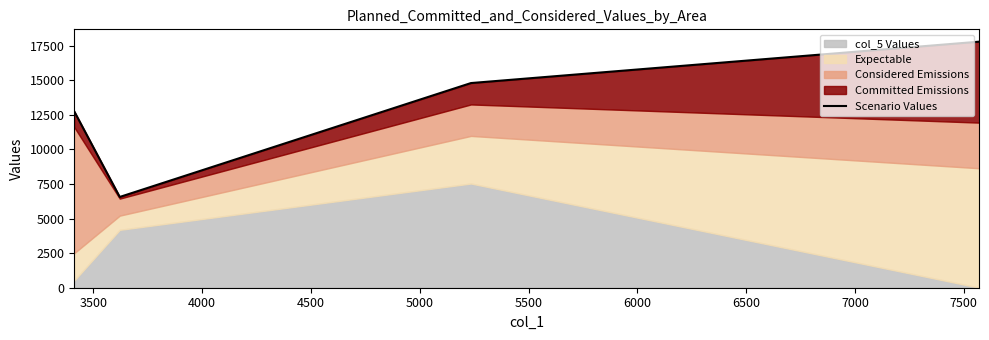

What value does the data have at 3500, to the nearest 100?

6600